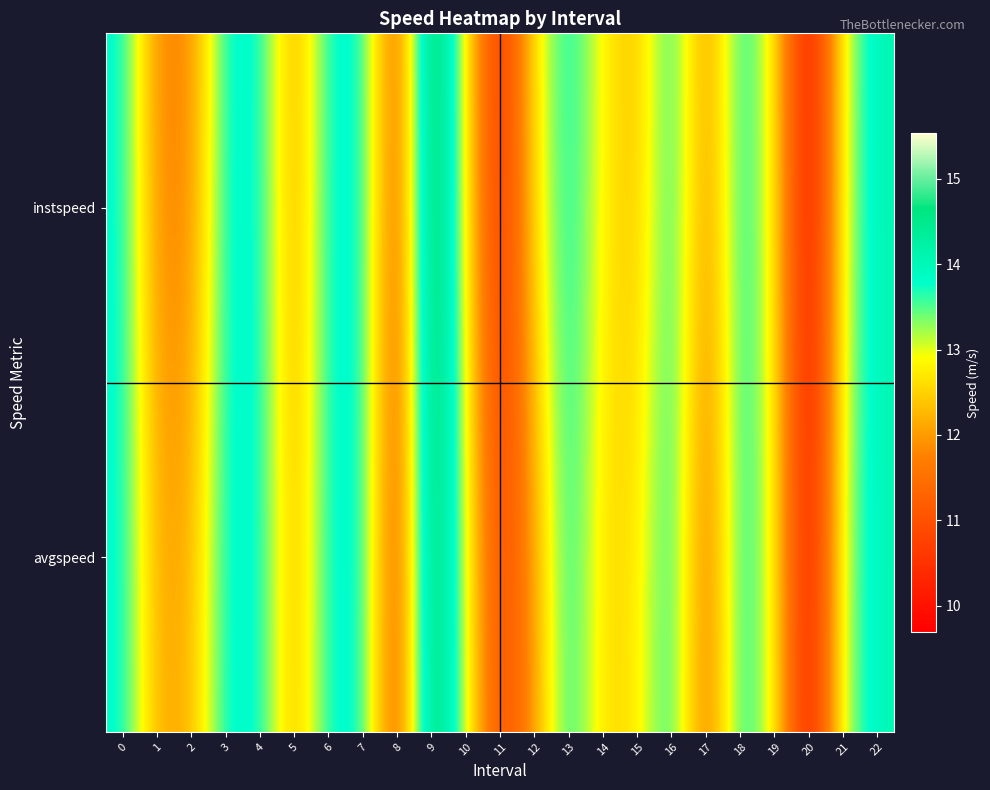

Which series has the widest spread of values?

instspeed